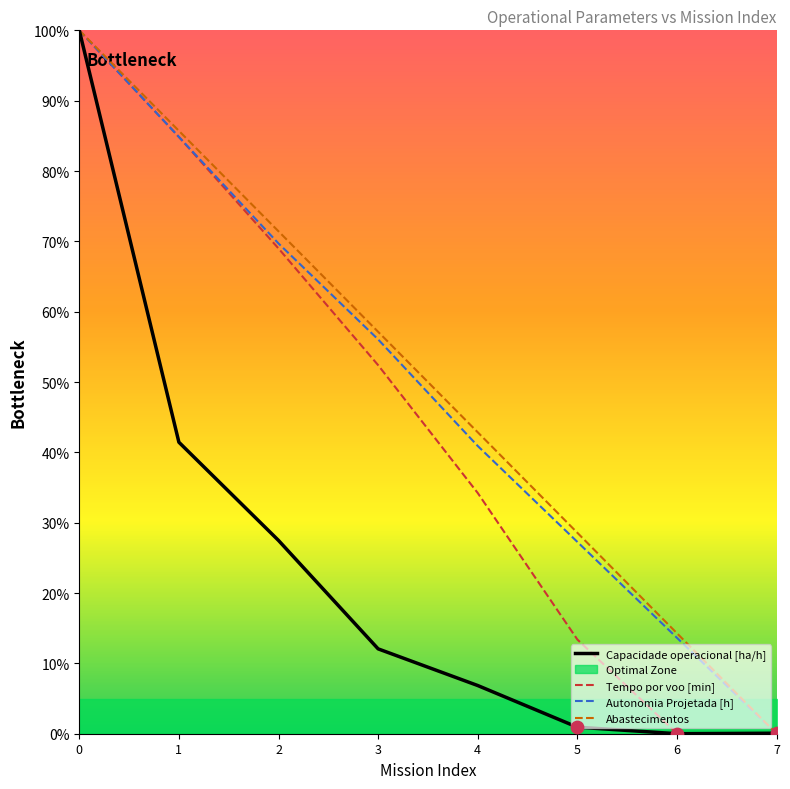

Which series has the widest spread of Y values?

Capacidade operacional [ha/h]